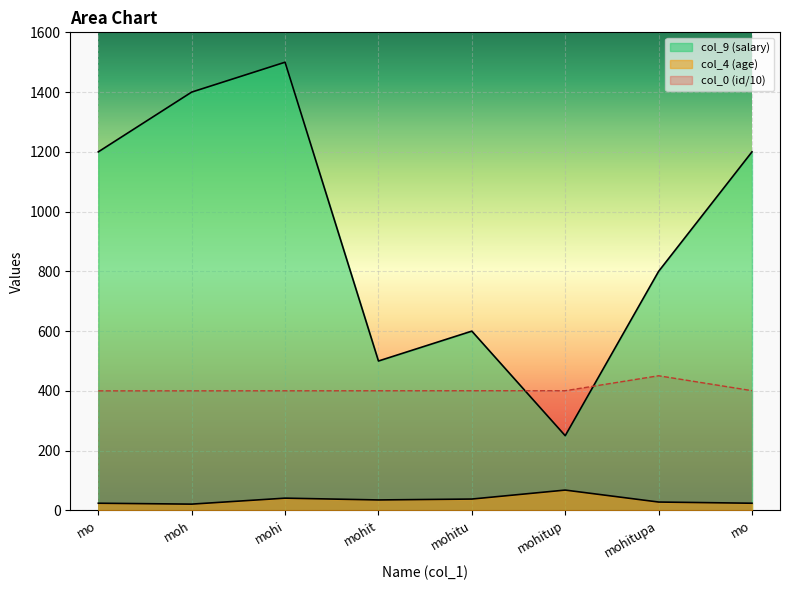

What is the difference between the col_0 values at moh and mohitupa?

50.5